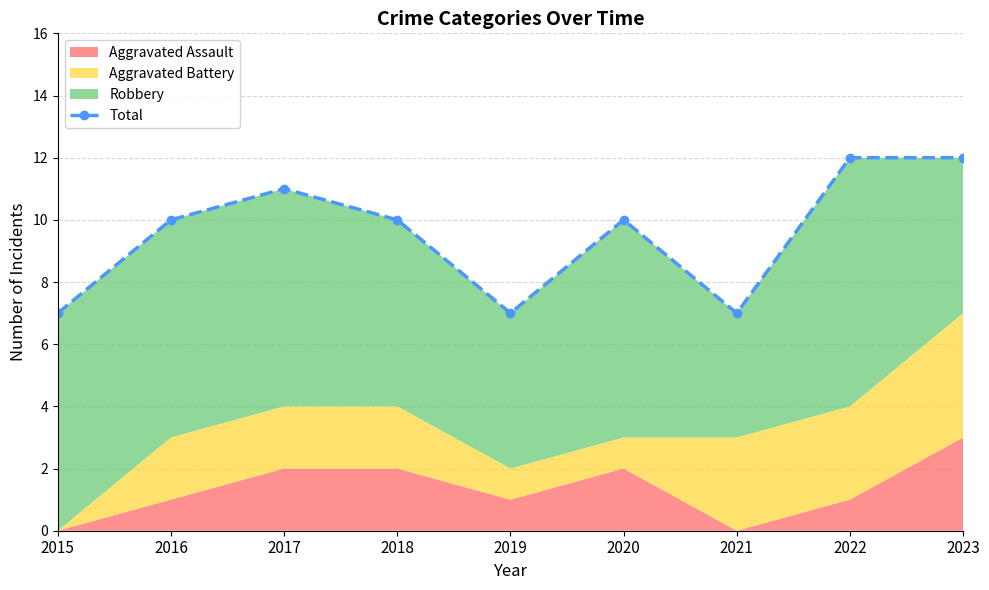

What is the sum of the values at 2015 and 2016?

17